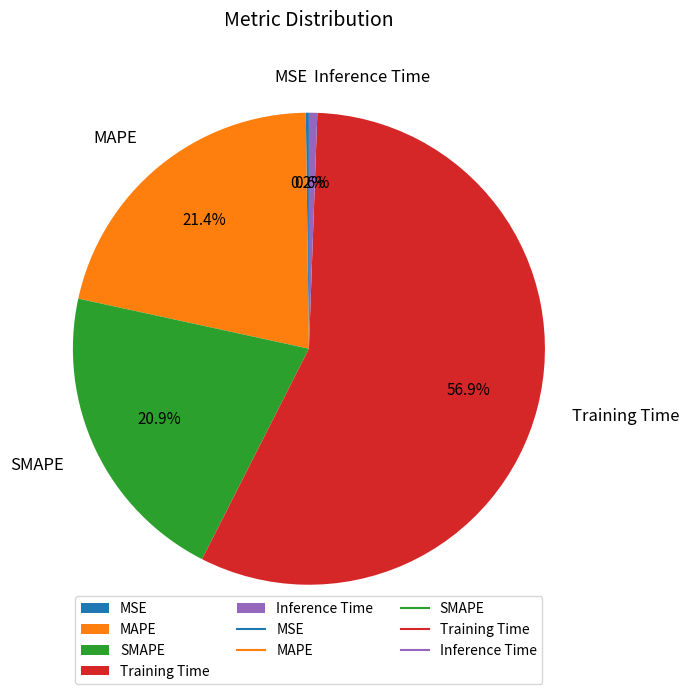

What portion of the pie excludes SMAPE?

79.1%